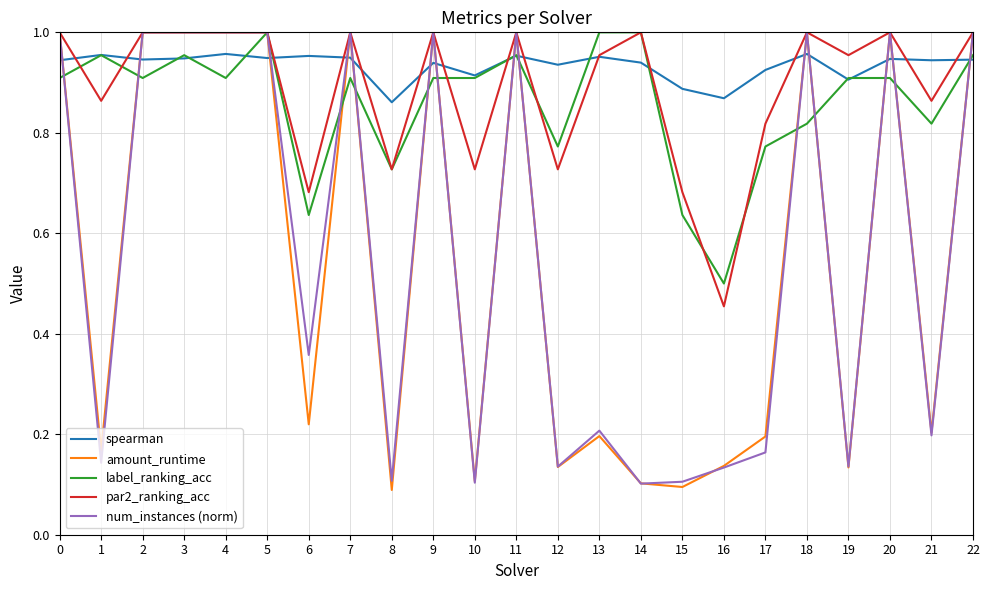

How many times do num_instances (norm) and spearman cross each other?

14